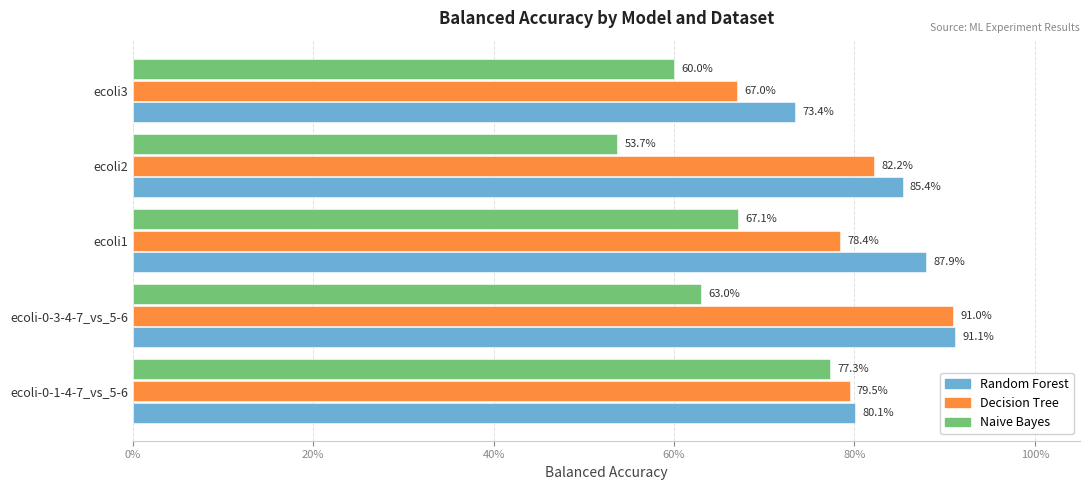

Rank the series by their maximum value, from lowest to highest.

Naive Bayes, Decision Tree, Random Forest